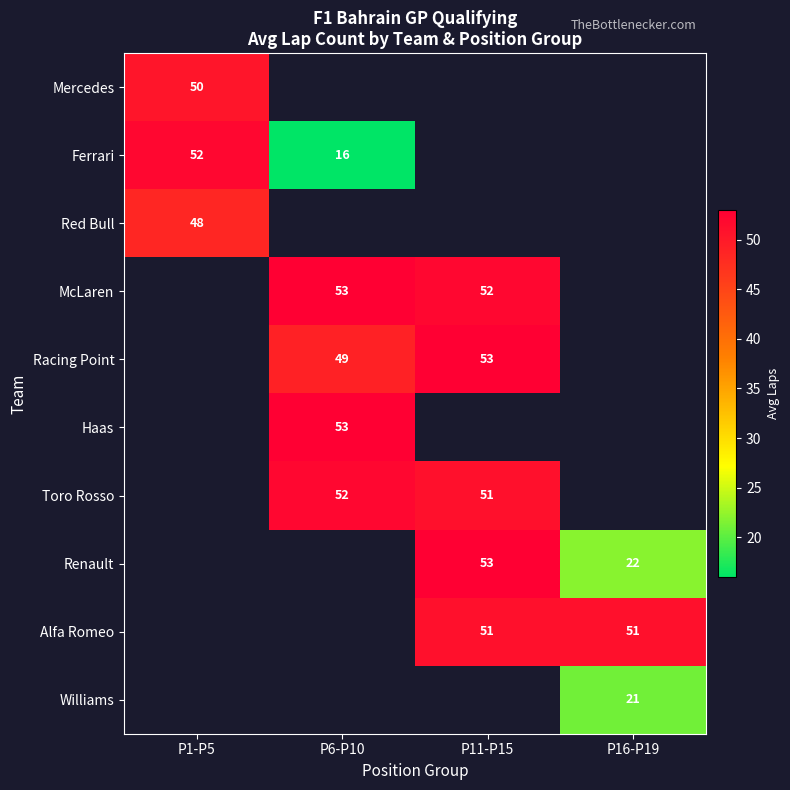

Is the value of McLaren at P6-P10 greater than the value of Ferrari at P1-P5?

Yes